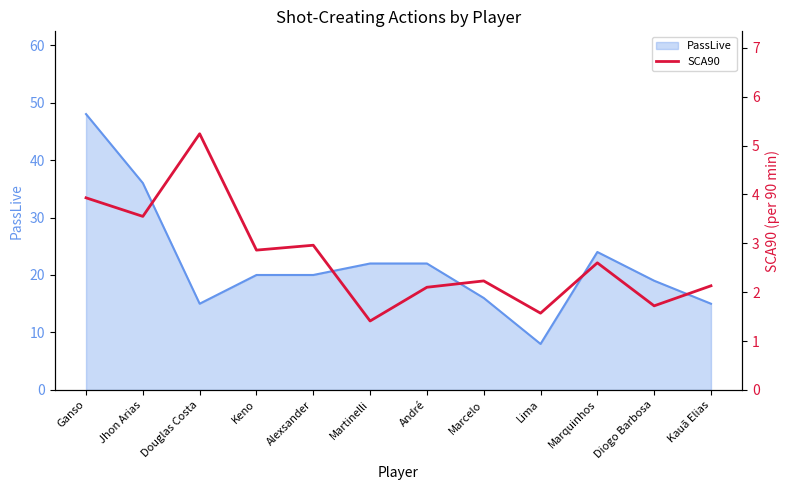

At which label does the data first exceed 2?

Ganso